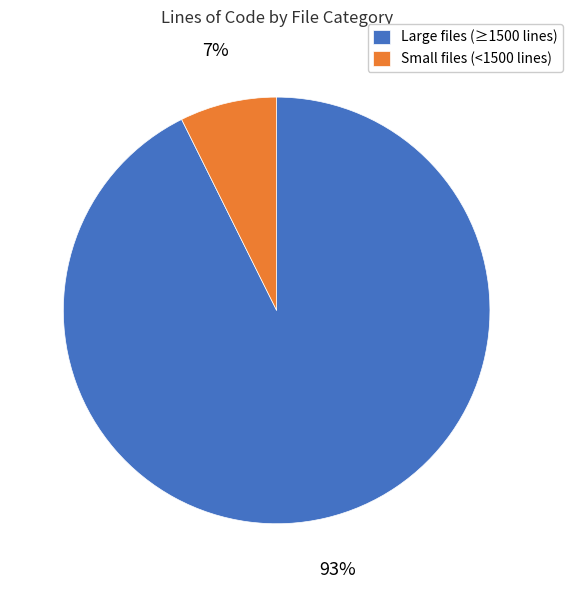

Which slice is the largest?

Large files (≥1500 lines)